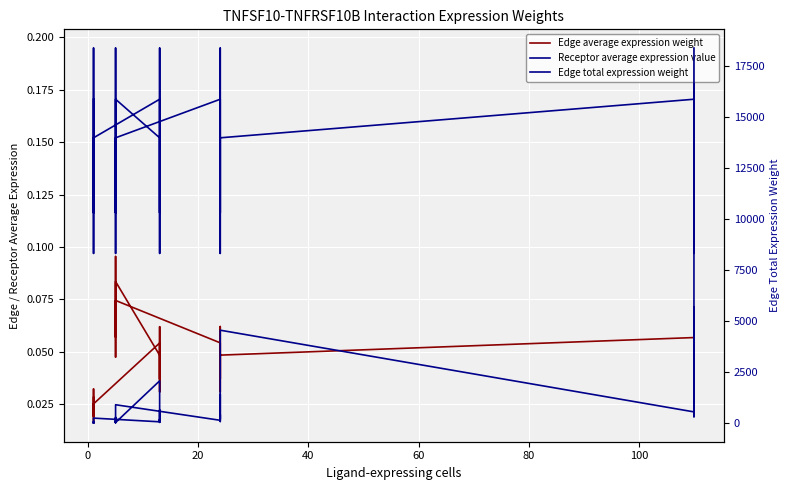

Reading left to right, what are all the values shown in this chart?

Edge average expression weight: 0.1	0.0	0.1	0.1	0.0	0.1	0.0	0.0	0.1	0.1	0.0	0.1	0.1	0.0	0.1	0.1	0.1	0.1	0.0	0.0	0.1	0.1	0.0	0.1	0.0	0.0	0.0	0.0	0.0	0.0
Receptor average expression value: 0.2	0.1	0.2	0.2	0.1	0.2	0.2	0.1	0.2	0.2	0.1	0.2	0.2	0.1	0.2	0.2	0.1	0.2	0.2	0.1	0.2	0.2	0.1	0.2	0.2	0.1	0.2	0.2	0.1	0.2
Edge total expression weight: 18362.4	311.1	5661.4	781.7	1656.3	547.1	4547.1	77.0	1402.0	193.6	410.2	135.5	897.1	15.2	276.6	38.2	80.9	26.7	2066.8	35.0	637.2	88.0	186.4	61.6	242.4	4.1	74.7	10.3	21.9	7.2